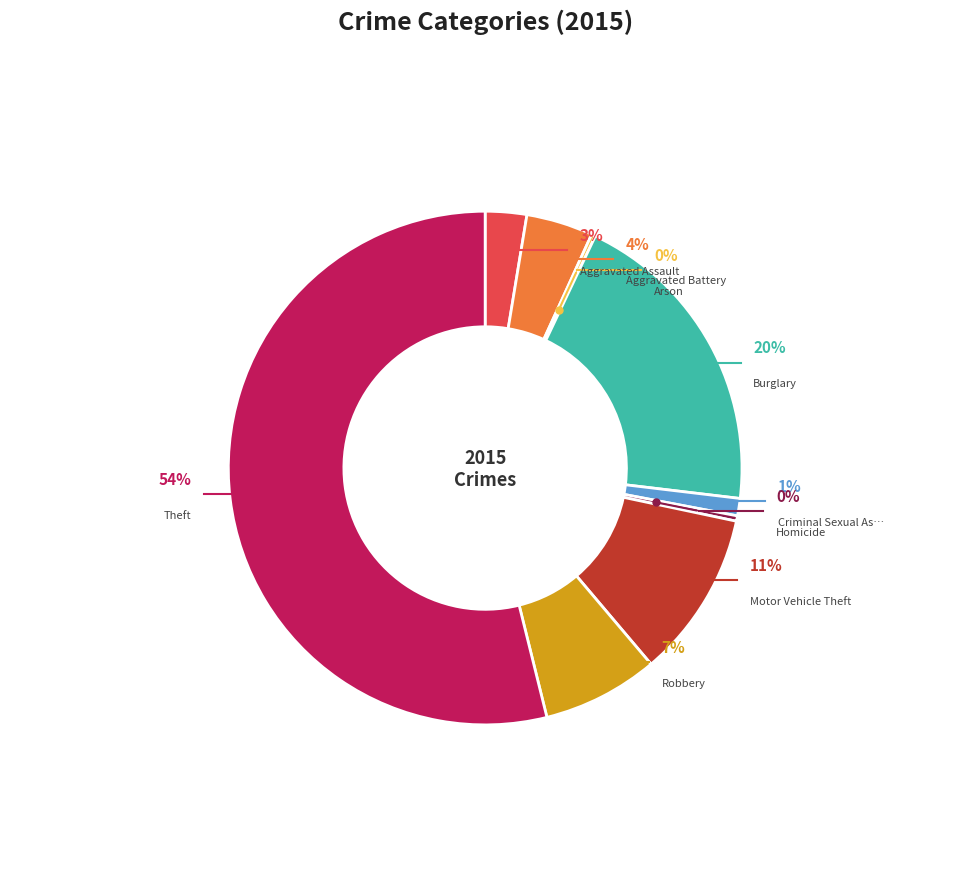

What percentage do Theft and Motor Vehicle Theft together represent?

64.4%